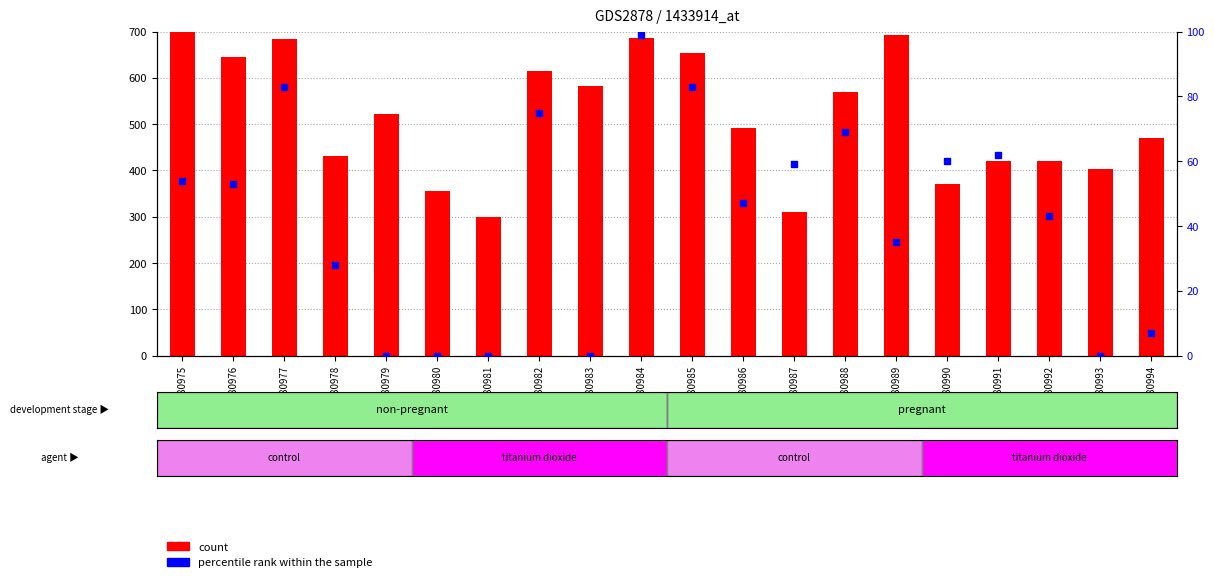

Is the value of count at GSM180992 greater than the value of percentile rank within the sample at GSM180976?

Yes